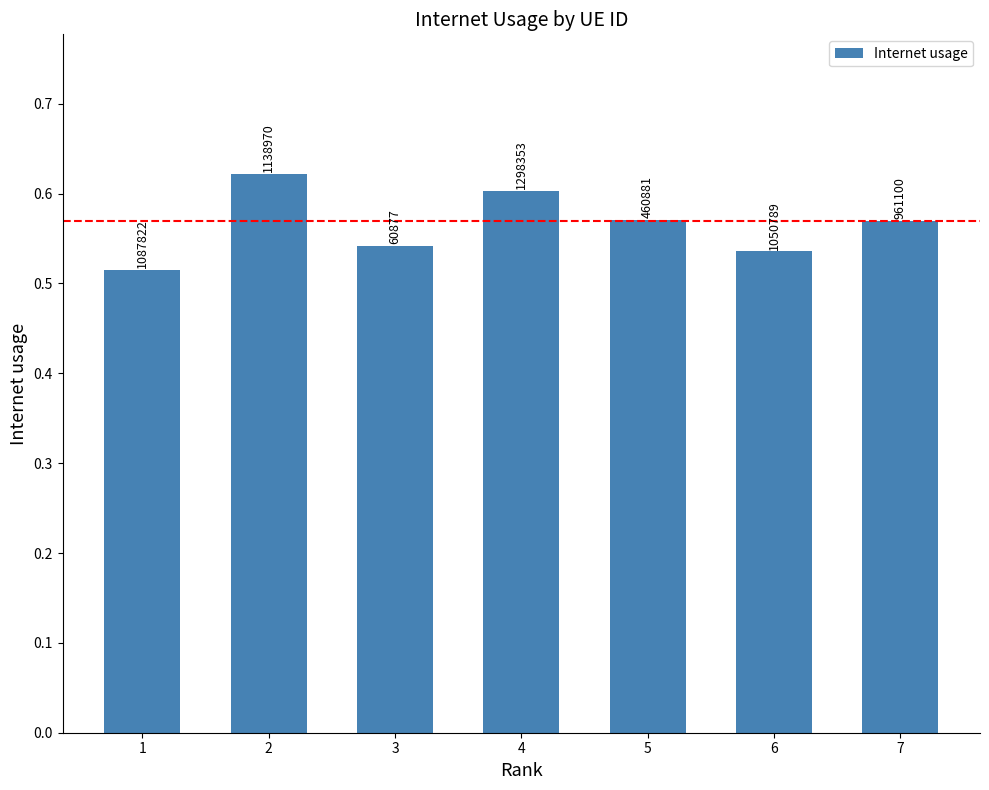

How many bars are there in total?

7